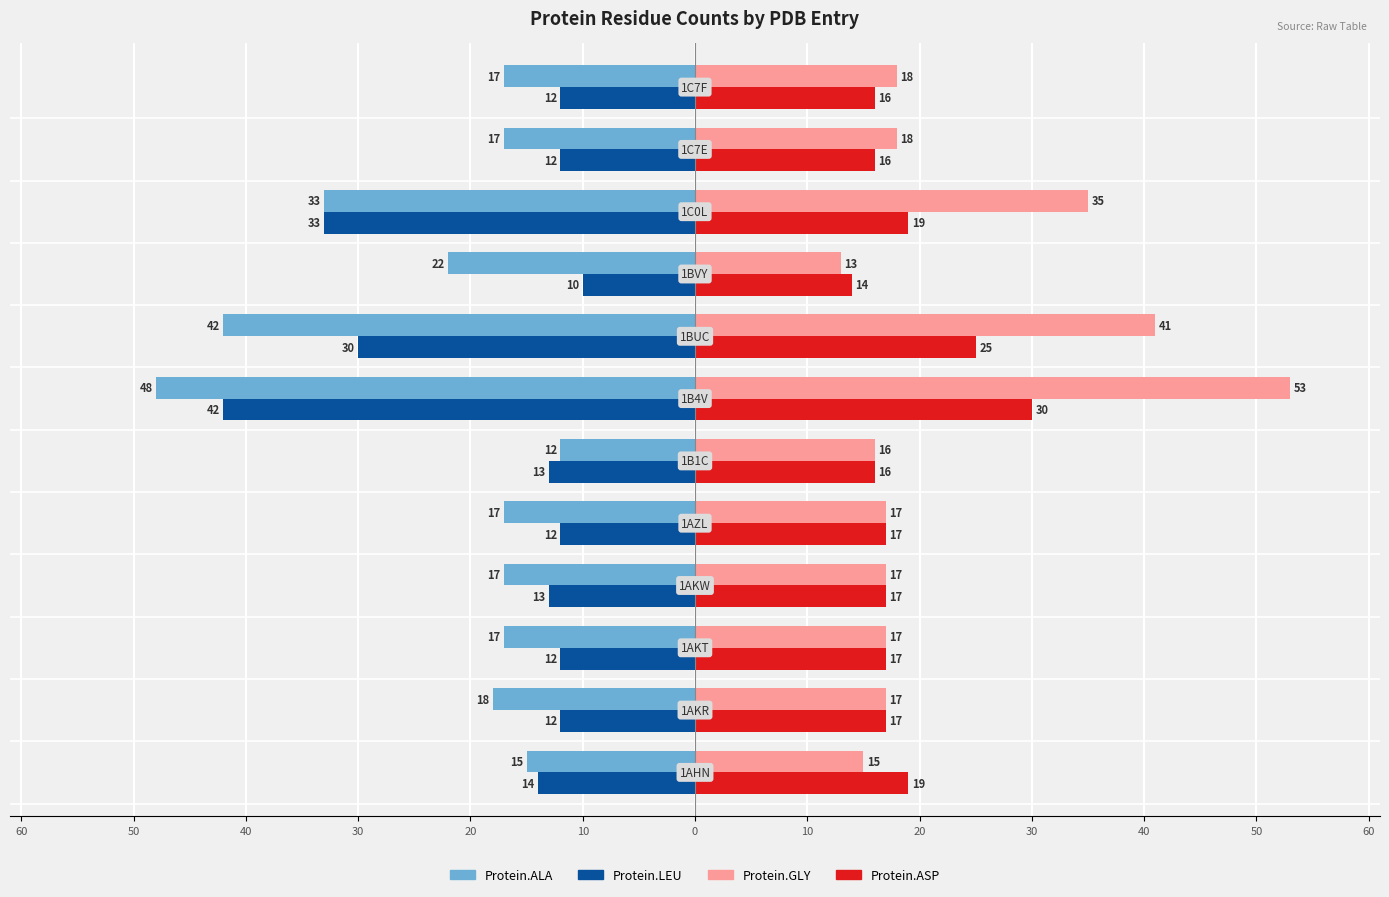

What are all the series names shown in the legend?

Protein.ALA, Protein.LEU, Protein.GLY, Protein.ASP